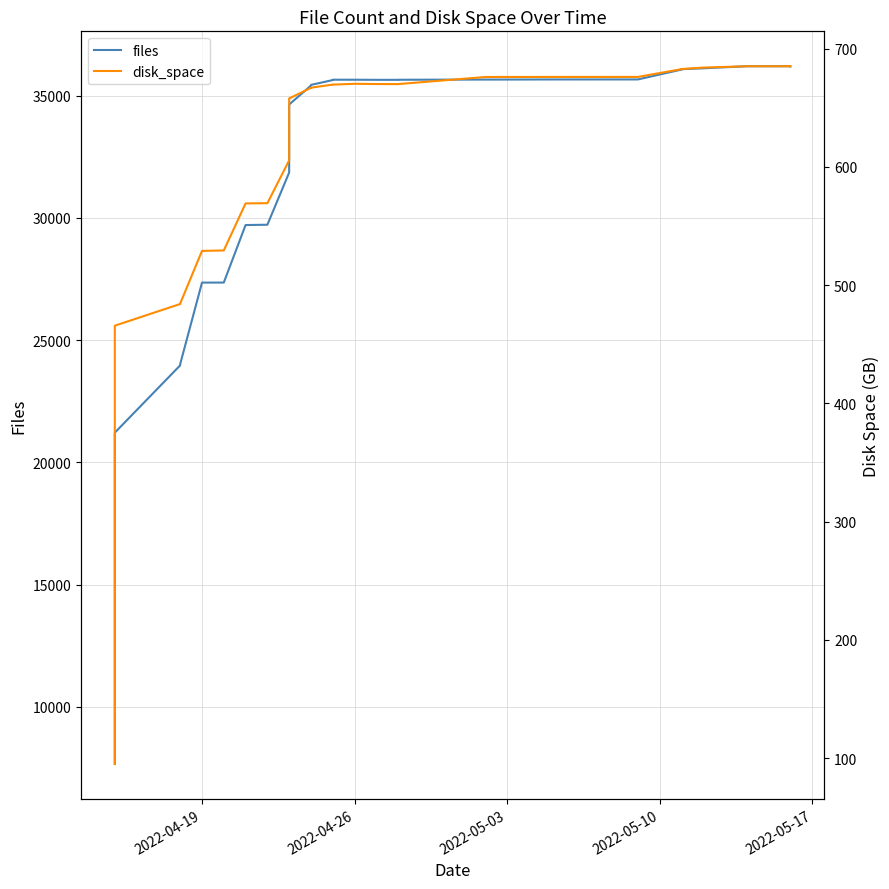

True or false: files and disk_space intersect in this chart.

False